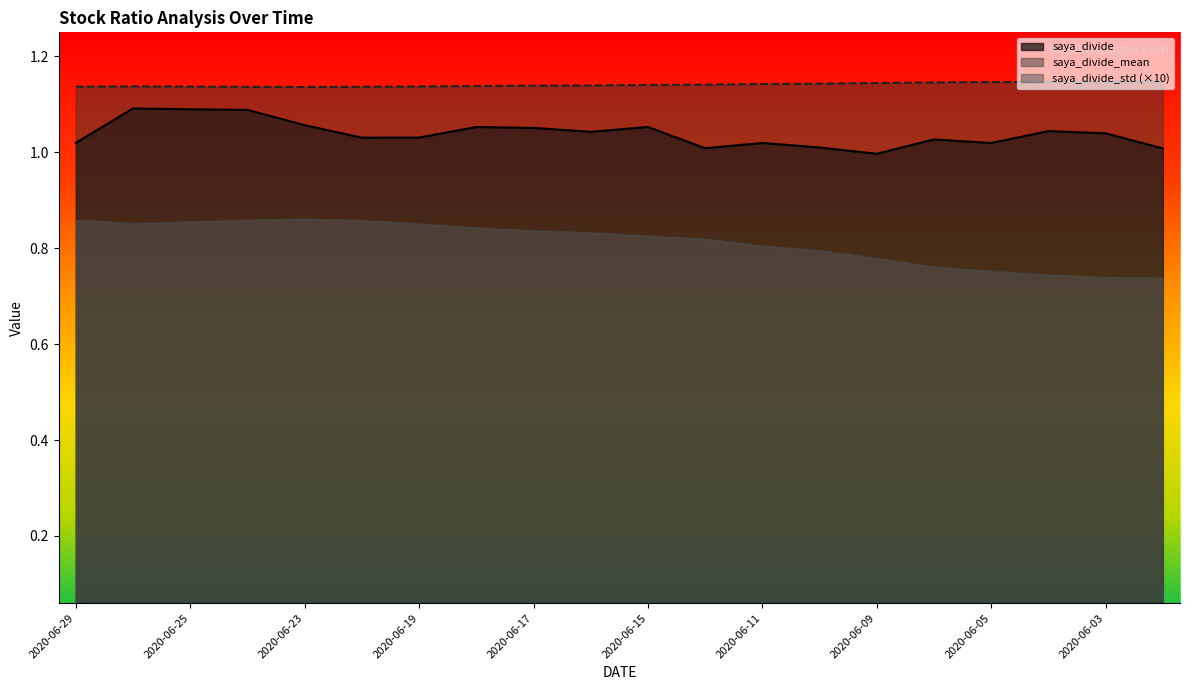

True or false: saya_divide and saya_divide_std intersect in this chart.

False